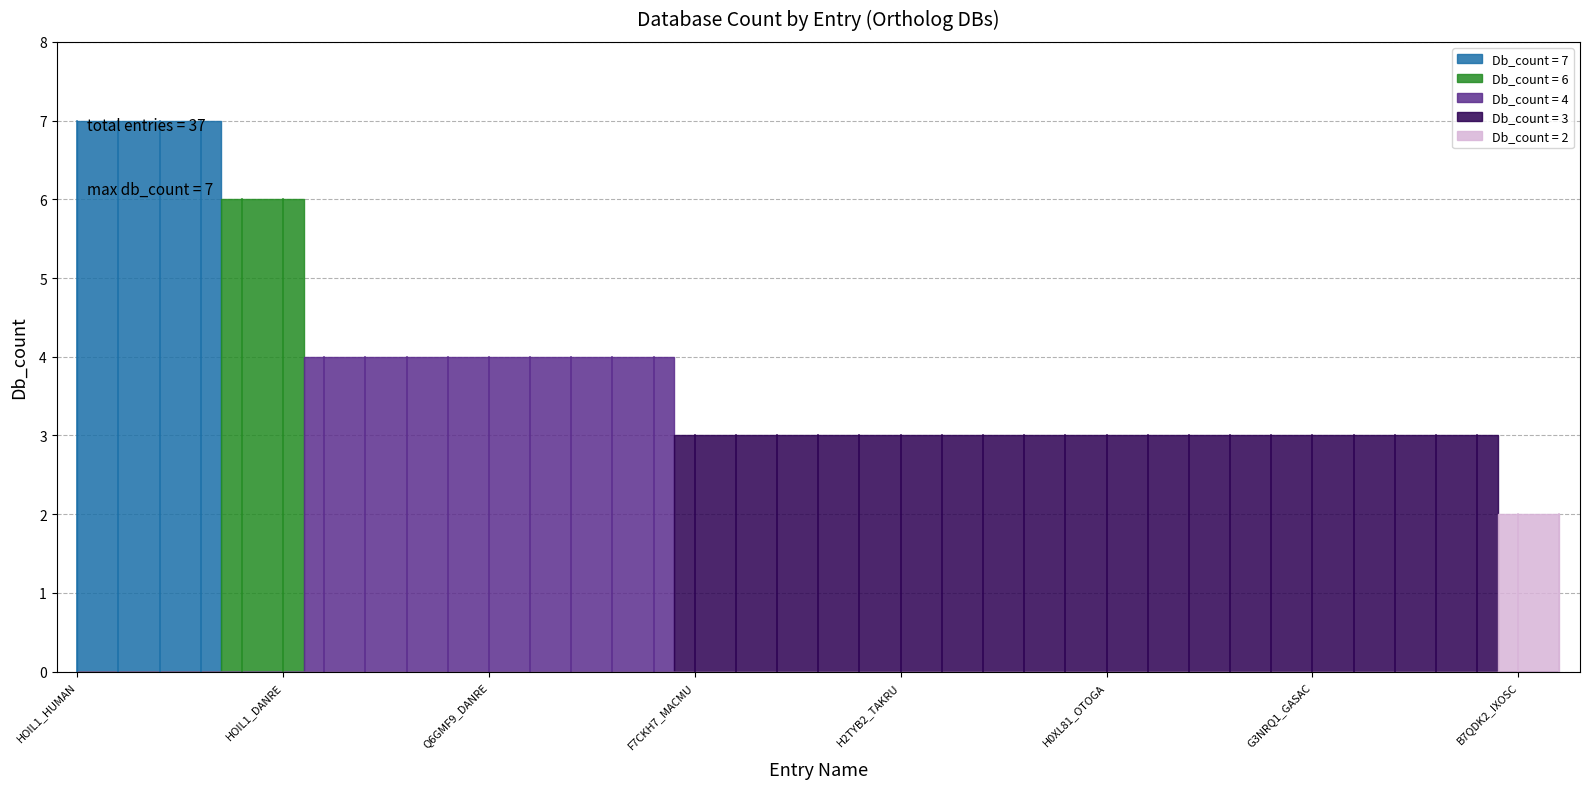

Rank the categories by value from lowest to highest.

B7QDK2_IXOSC, H2TT84_TAKRU, F7CKH7_MACMU, I3MXF3_SPETR, H9GCI4_ANOCA, F7DKI3_HORSE, M3W023_FELCA, H2TYB2_TAKRU, W5QCS0_SHEEP, H2P1H7_PONAB, H2LNF9_ORYLA, G1M615_AILME, H0XL81_OTOGA, H0V650_CAVPO, G1PEY6_MYOLU, G1REC3_NOMLE, G3TRC8_LOXAF, G3NRQ1_GASAC, H3DBI0_TETNG, G1STH2_RABIT, A7SAP2_NEMVE, B7Q644_IXOSC, G3VSL8_SARHA, E2RLX1_CANFA, F6VDA7_MONDO, Q1RL70_CIOIN, Q6GMF9_DANRE, H2QJS6_PANTR, F7IDS1_CALJA, C3YV25_BRAFL, HOIL1_RAT, Q1JPC8_BOVIN, HOIL1_DANRE, HOIL1_HUMAN, HOIL1_HUMAN, HOIL1_MOUSE, HOIL1_MOUSE